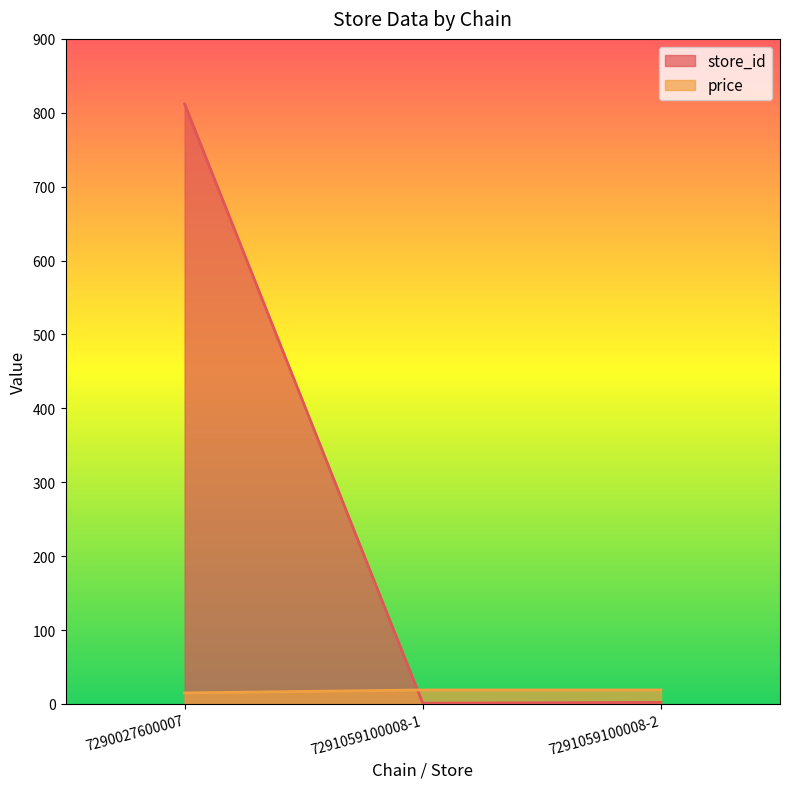

What are all the series names shown in the legend?

store_id, price